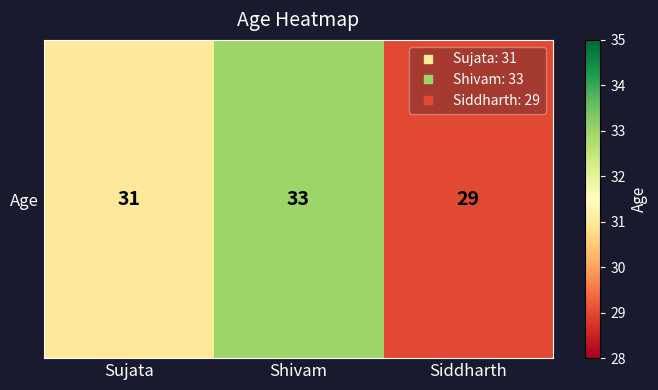

What is the sum of the values at Siddharth and Shivam?

62